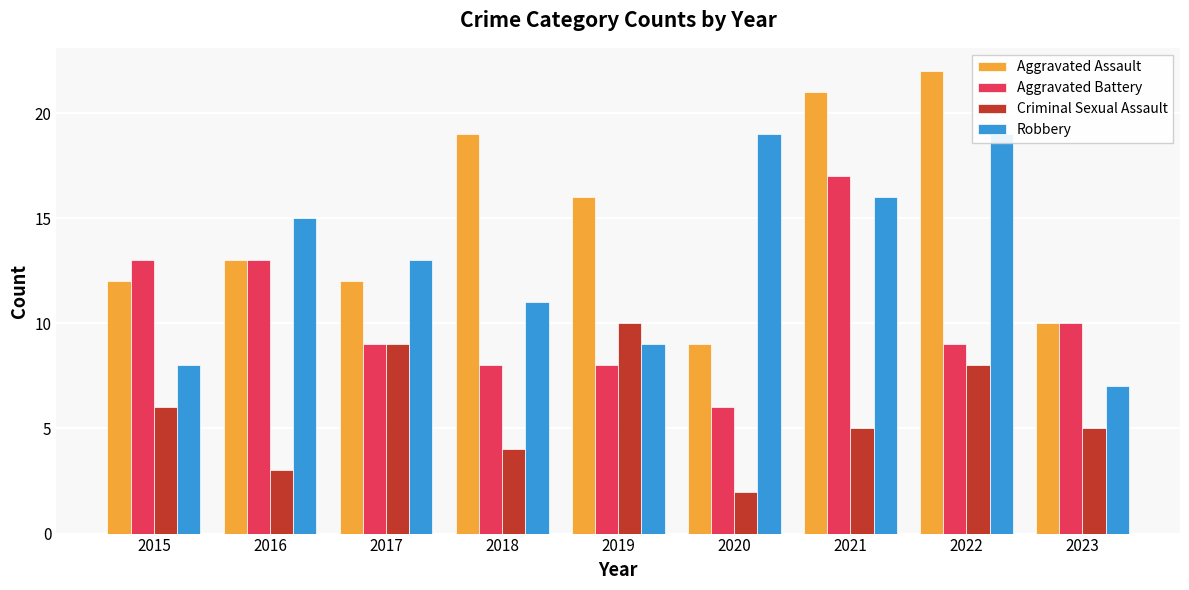

What is the difference between the maximum and second lowest values in the Aggravated Battery series?

9